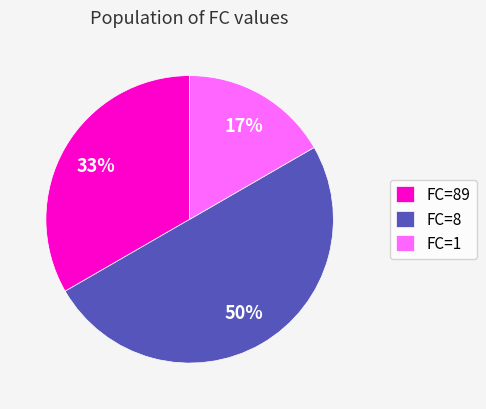

Count the number of slices in the pie.

3